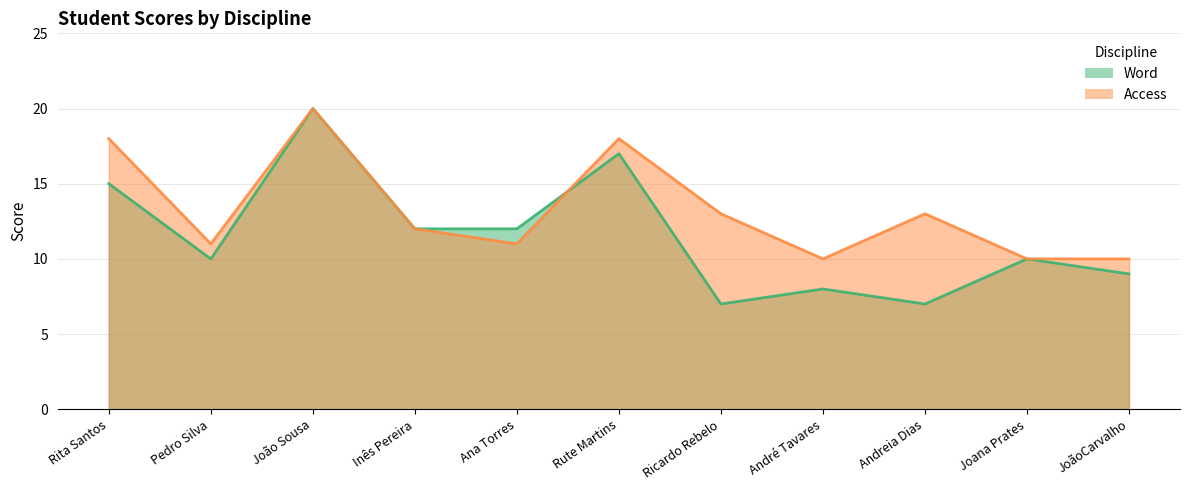

The Word series shows 9 at JoãoCarvalho. True or false?

True